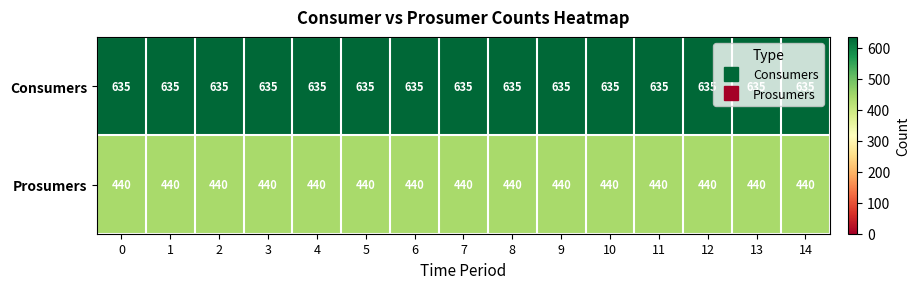

What is the difference between the highest and lowest values at 9?

195